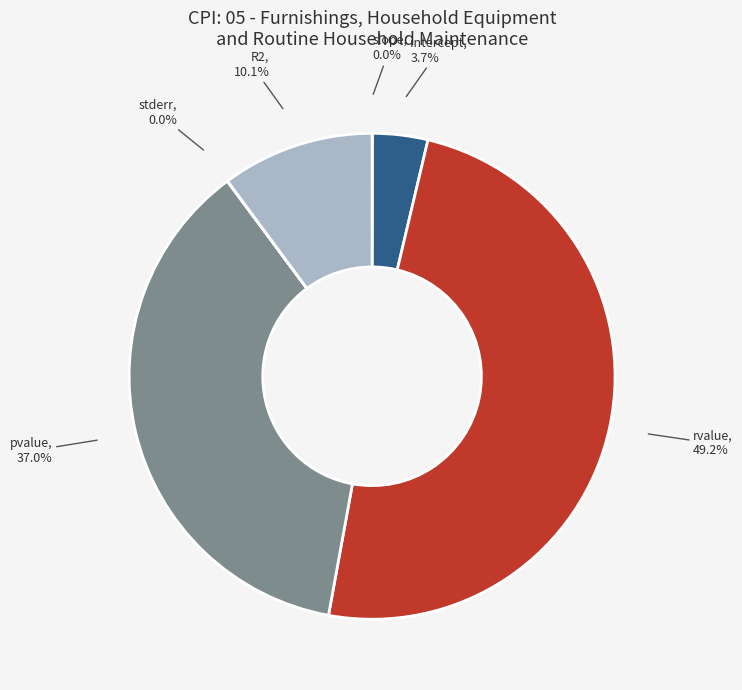

How much of the chart is everything except pvalue?

63.0%